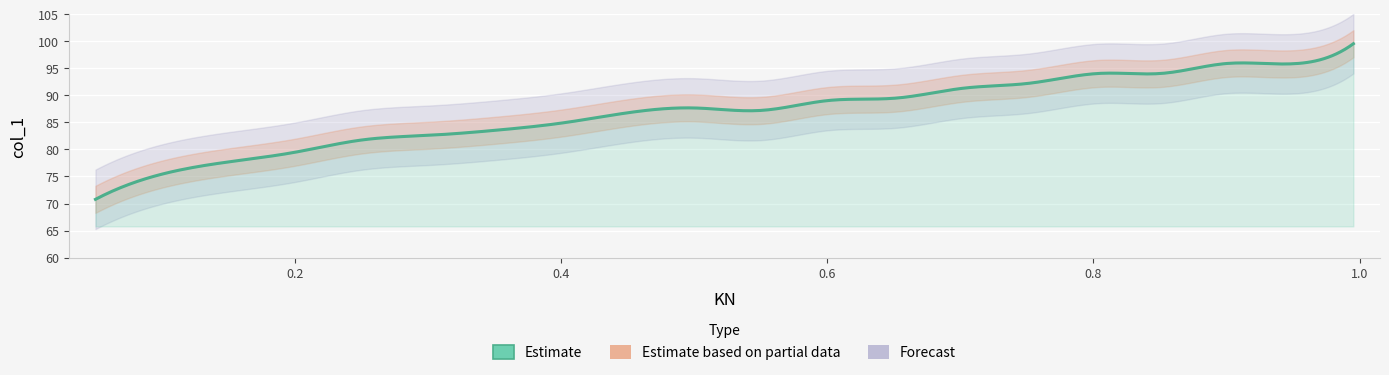

Reading right to left, extract all data points from this chart.

99.5	95.9	95.9	94.1	94.1	92.2	91.3	89.5	89.0	87.2	87.7	86.8	84.9	83.6	82.6	81.7	79.5	77.6	75.3	70.8